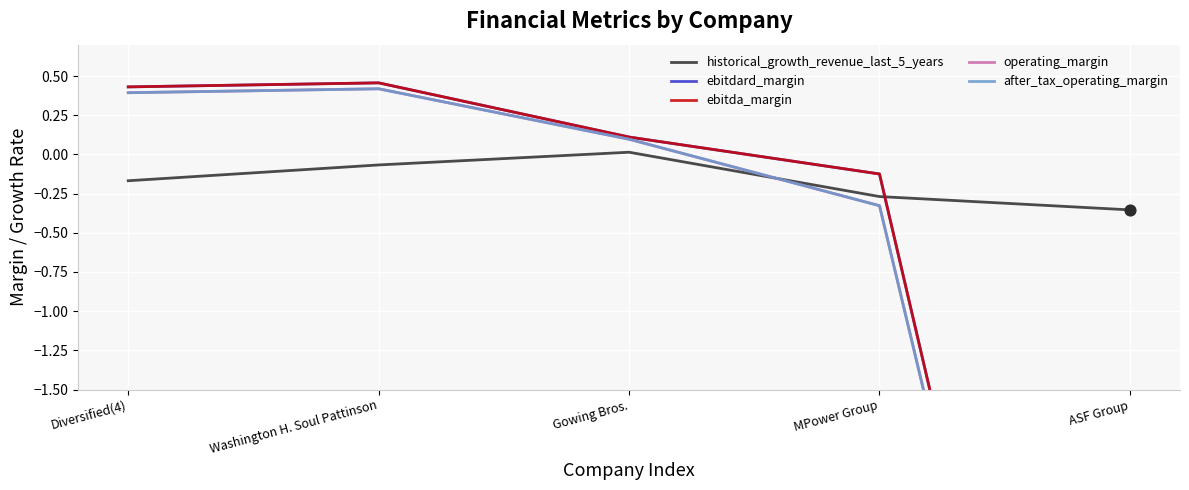

What are all the series names shown in the legend?

historical_growth_revenue_last_5_years, ebitdard_margin, ebitda_margin, operating_margin, after_tax_operating_margin